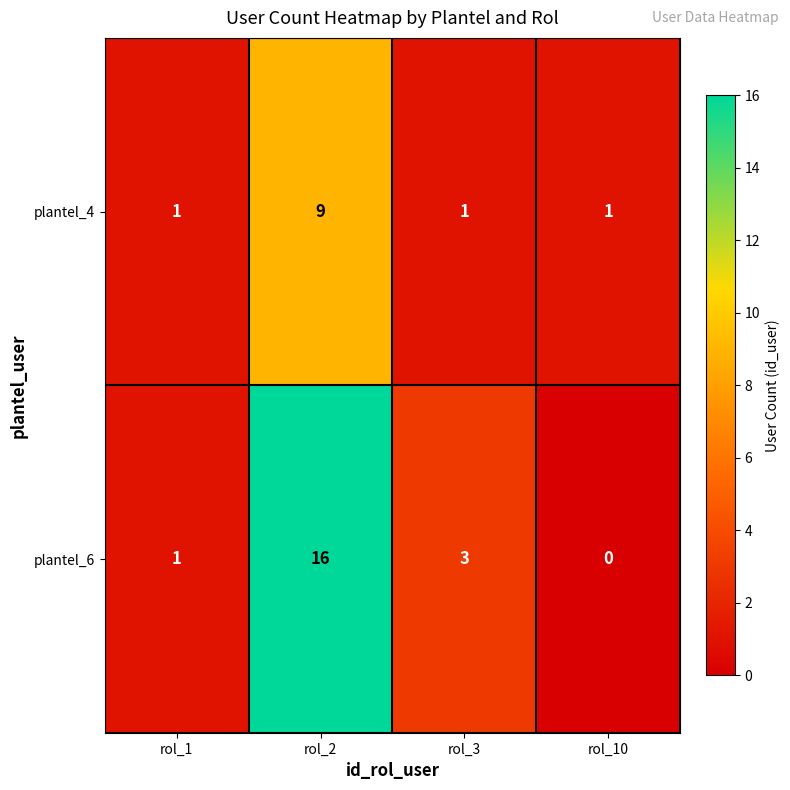

The value of plantel_4 at rol_2 is 5. True or false?

False